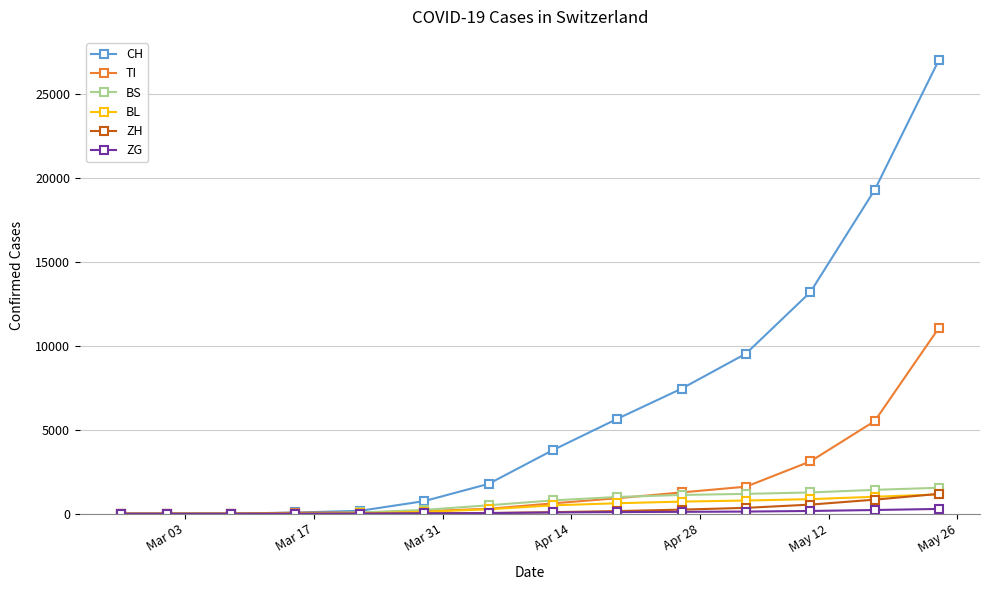

Which series has the widest spread of values?

CH